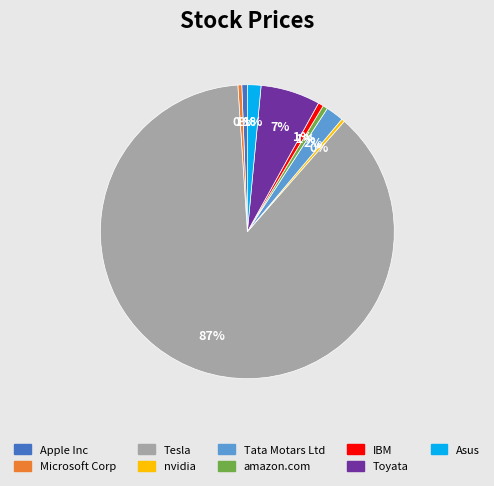

What is the majority slice?

Tesla